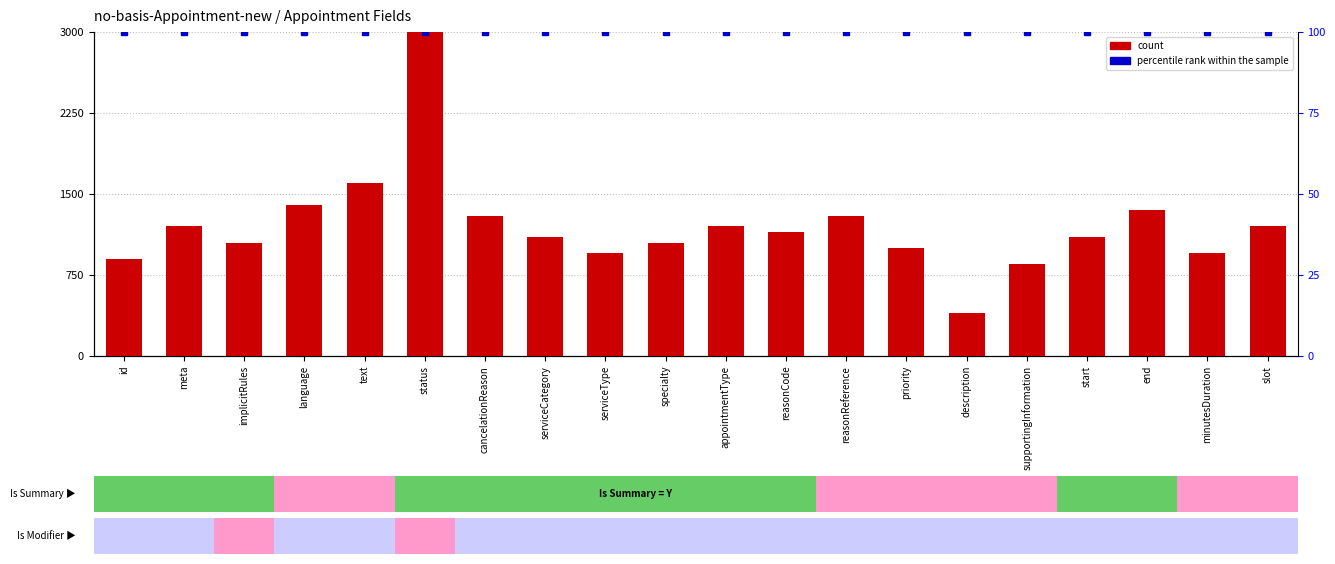

What is the lowest value of the count series?

400